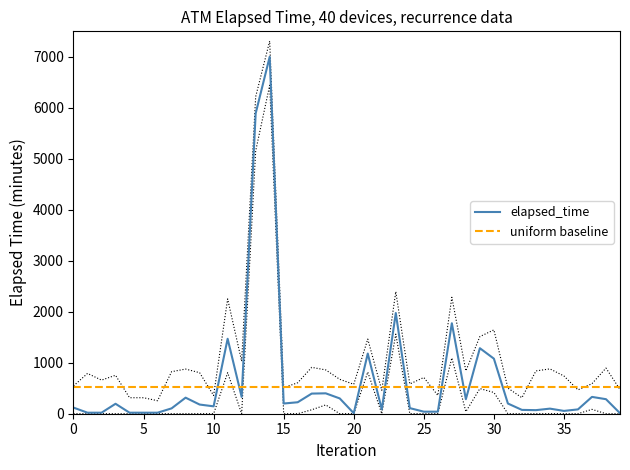

What are all the series names shown in the legend?

elapsed_time, uniform baseline